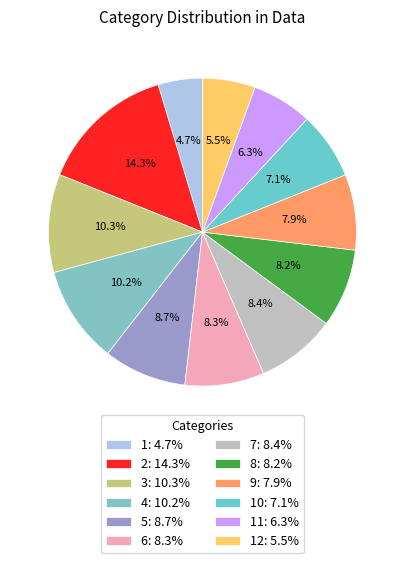

How many slices are in this pie chart?

12